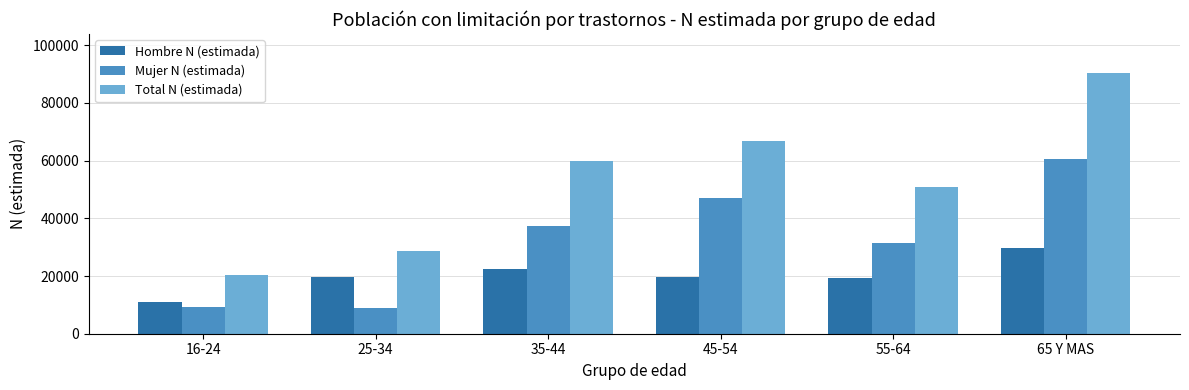

At how many categories does at least one series exceed 31450?

4